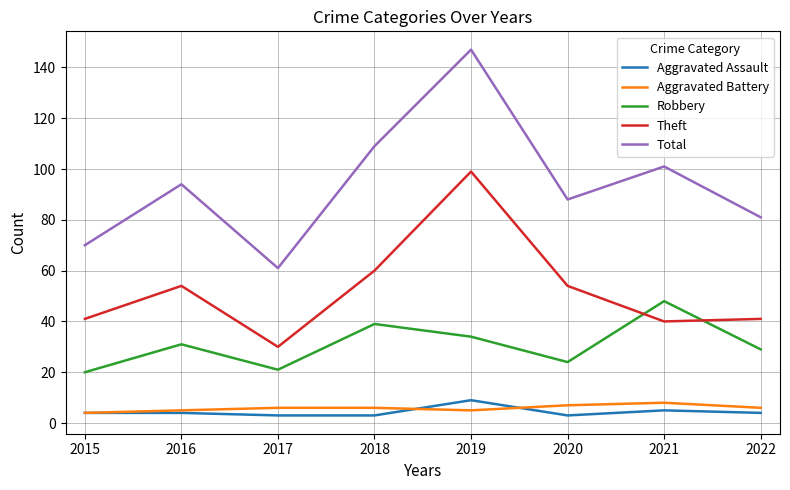

Read the Total value at 2015.

70